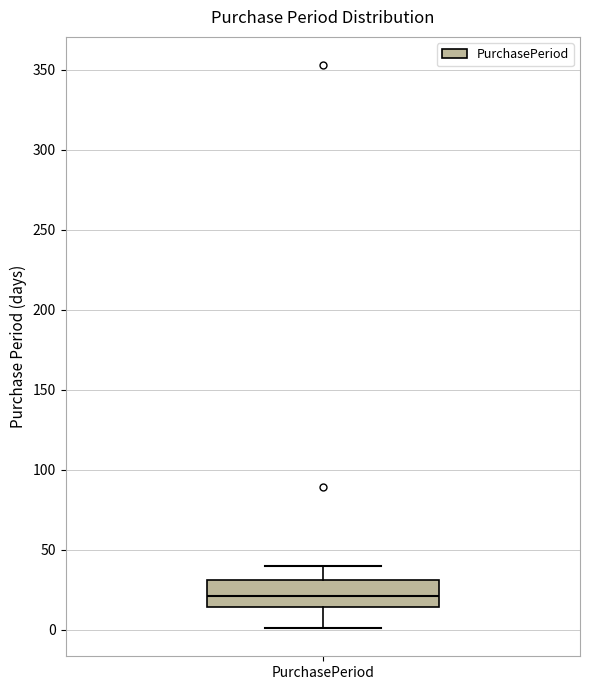

Read this box plot against the y-axis: the position of the median line, the range covered by the box, and the ends of both whiskers. The values are not printed on the chart, so give them approximately, as read against the axis.

median 20, box 15 to 30, whiskers 0 to 40